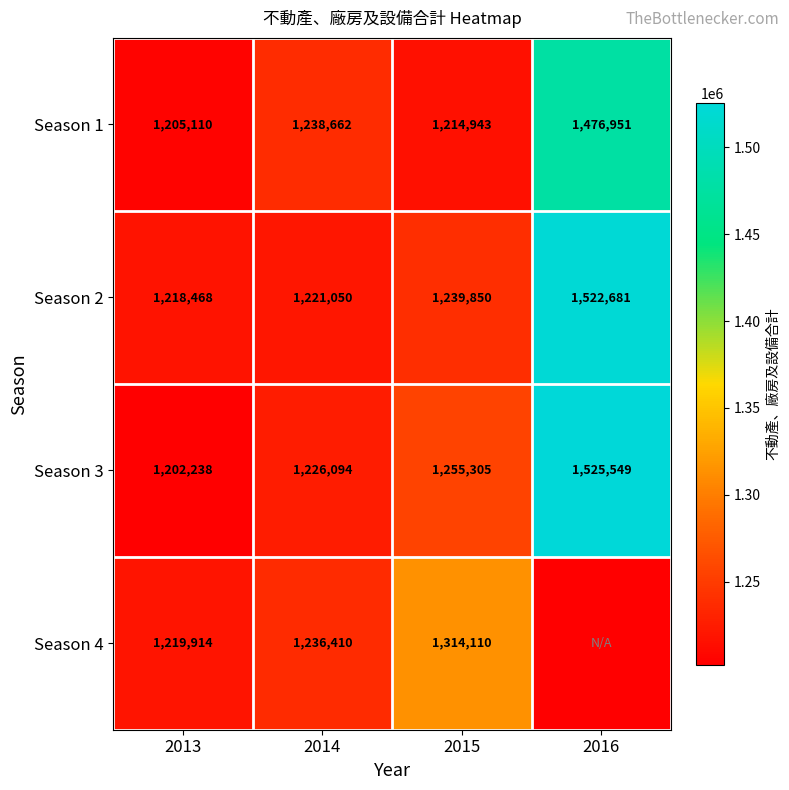

The value of Season 1 at 2016 is 2006468. True or false?

False